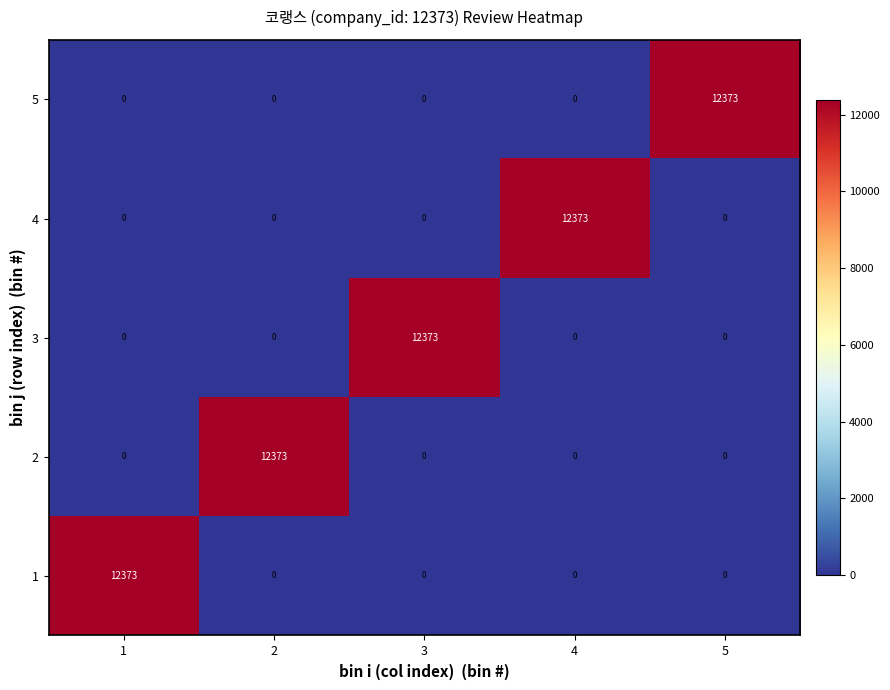

How many categories are shown in the chart?

5